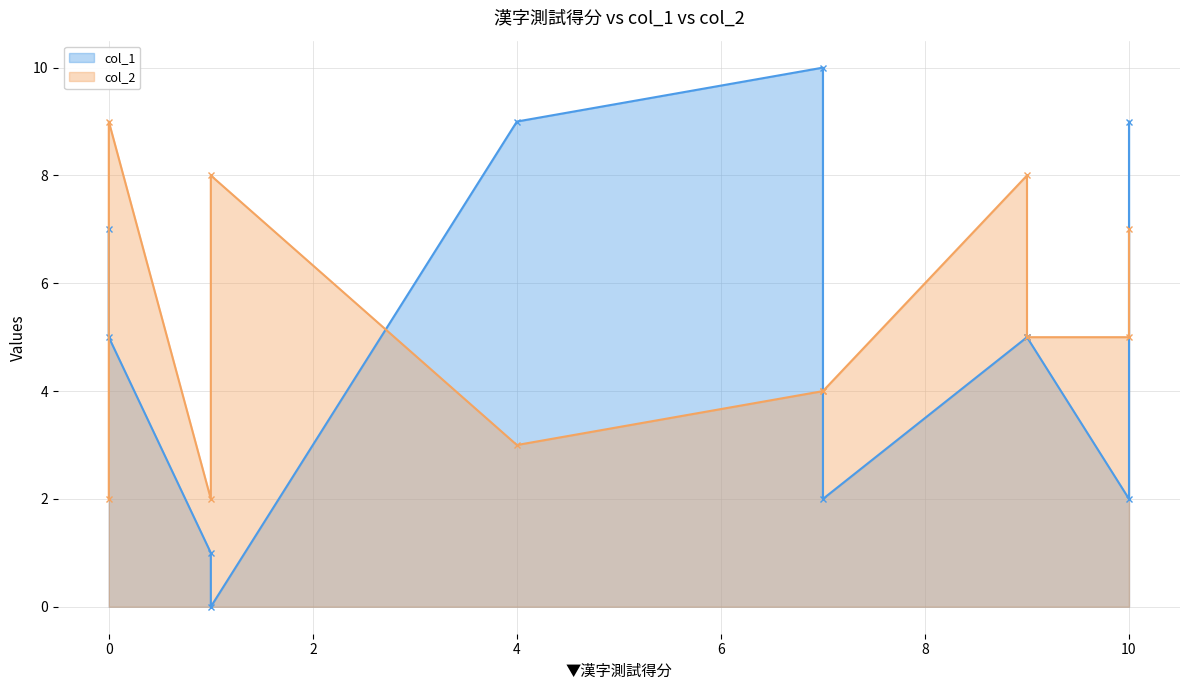

The col_1 series shows 2 at 1. True or false?

False